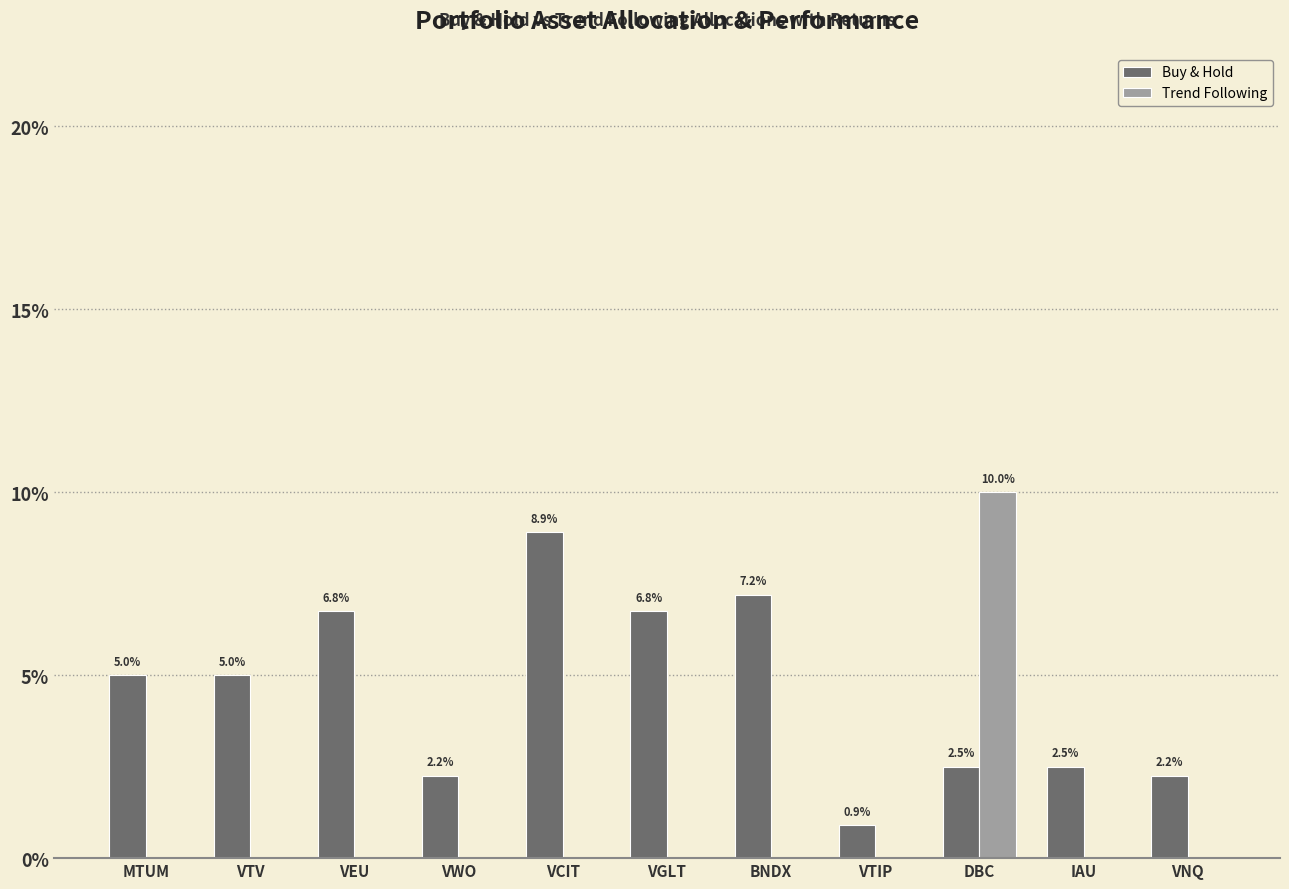

Which series has the largest total across all categories?

Buy & Hold